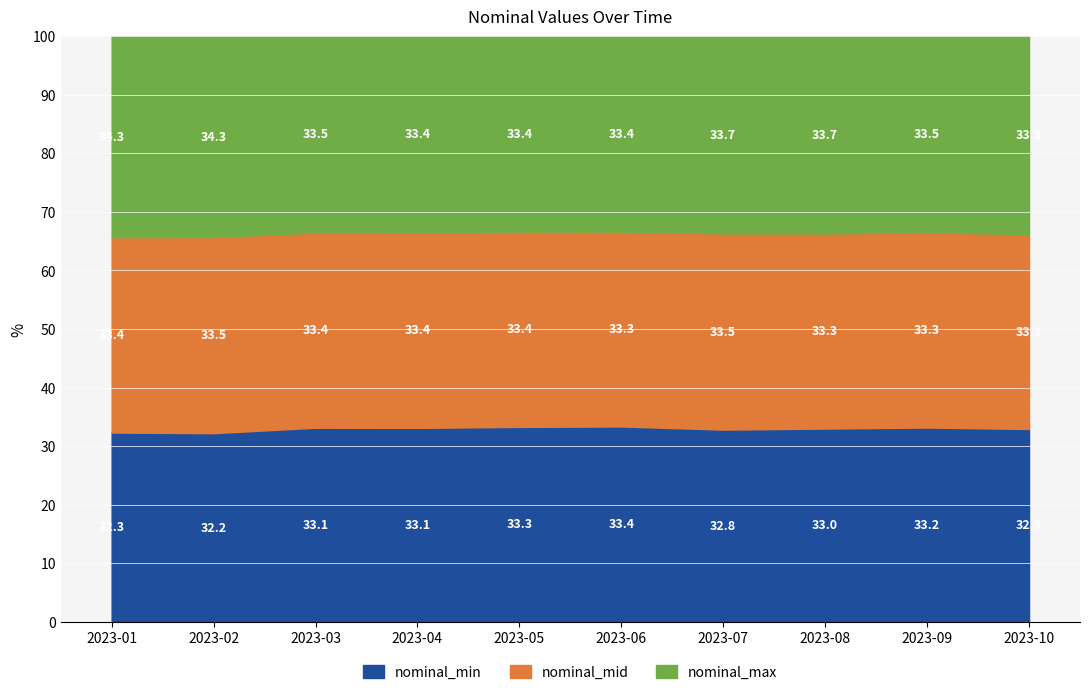

What is the total value across all series at 2023-10?

100.0